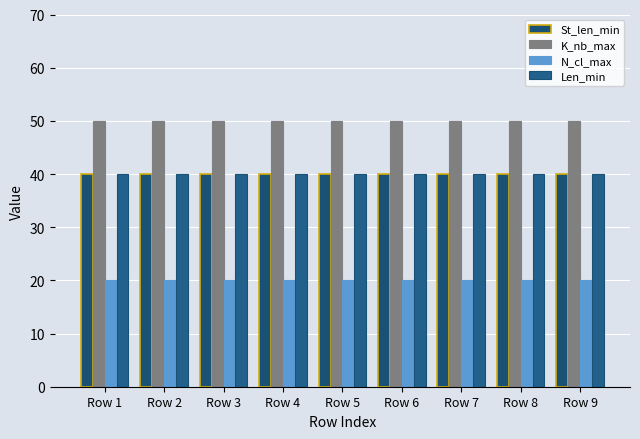

What is the sum of all K_nb_max values?

450